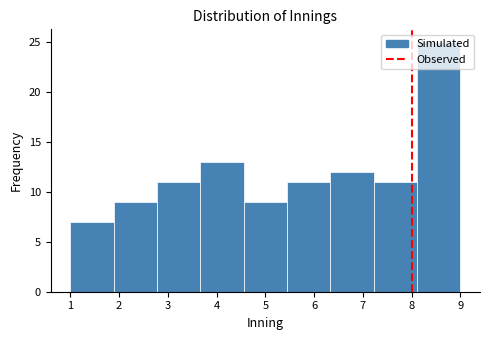

Reading left to right, transcribe this chart: for each bar, give the range it covers on the x-axis and its height. Neither the bar edges nor the heights are printed on the chart, so give them approximately, as read against the axes.

1.0 to 1.9: 7
1.9 to 2.8: 9
2.8 to 3.7: 11
3.7 to 4.6: 13
4.6 to 5.4: 9
5.4 to 6.3: 11
6.3 to 7.2: 12
7.2 to 8.1: 11
8.1 to 9.0: 25